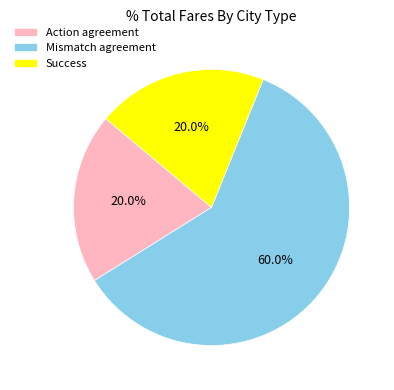

Which has a higher value, Mismatch agreement or Action agreement?

Mismatch agreement